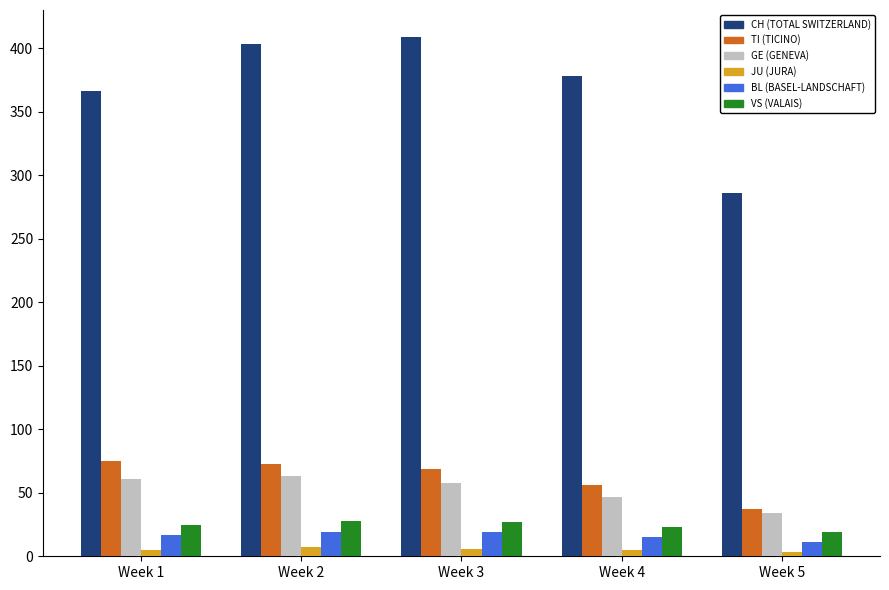

Which series has the largest range (max minus min)?

CH (TOTAL SWITZERLAND)